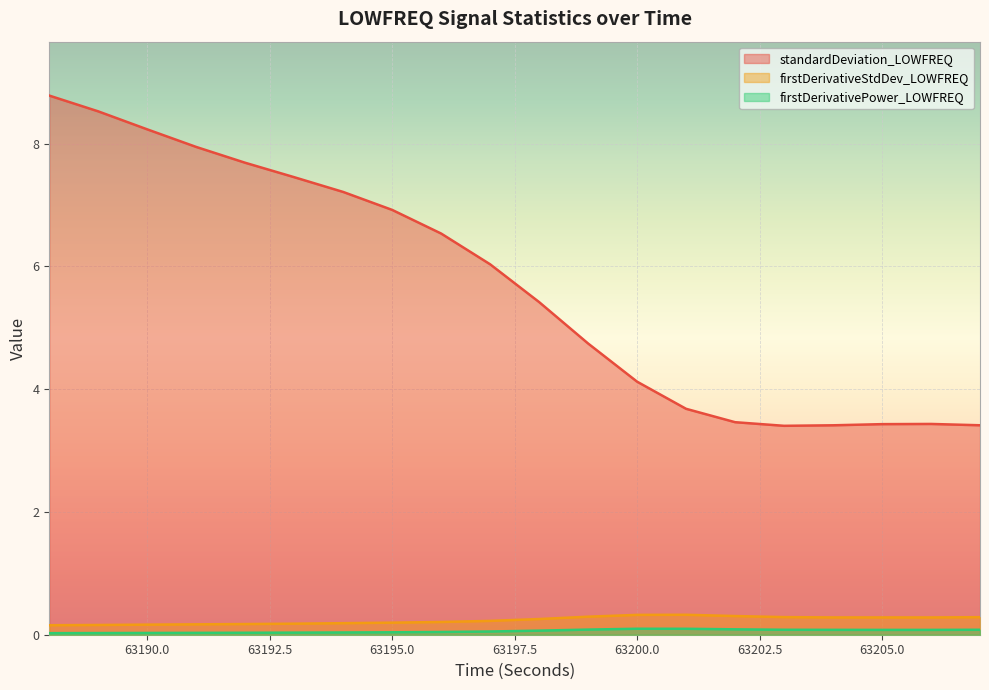

True or false: firstDerivativeStdDev_LOWFREQ and standardDeviation_LOWFREQ intersect in this chart.

False